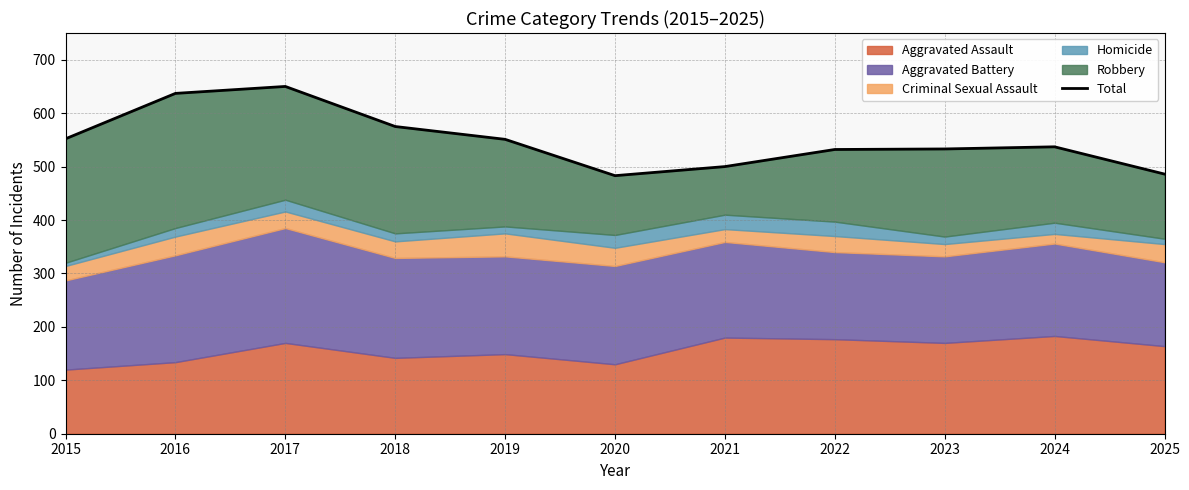

At which category does the data reach its first local peak?

2017